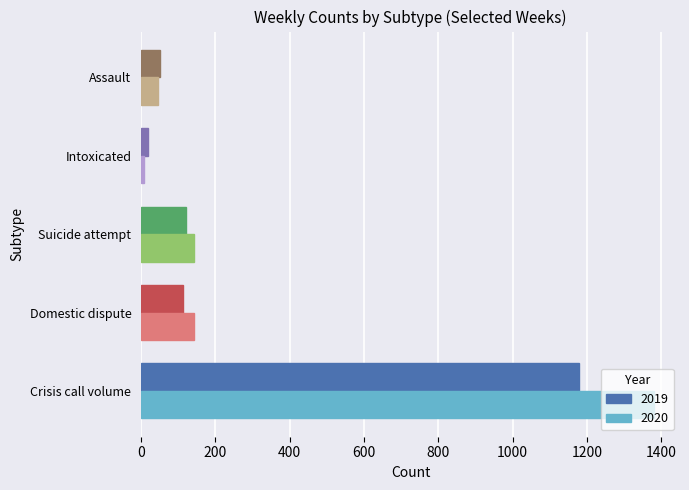

Which series has the widest spread of values?

2020